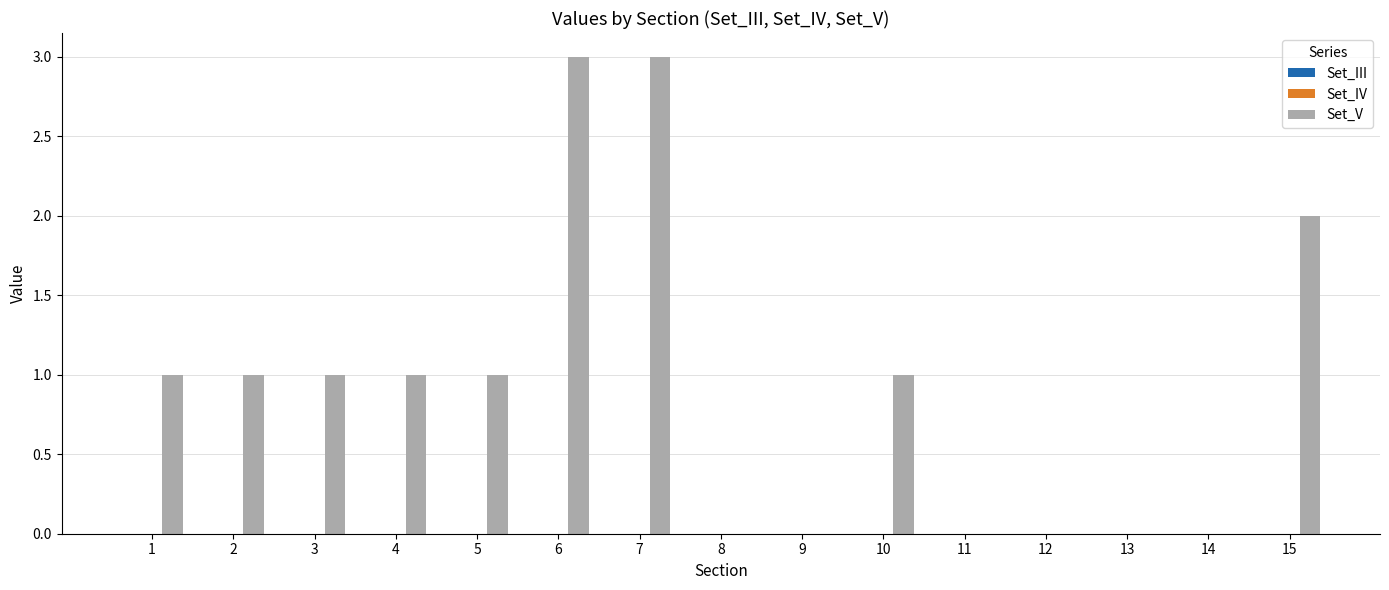

Between 5 and 8, which is larger?

5